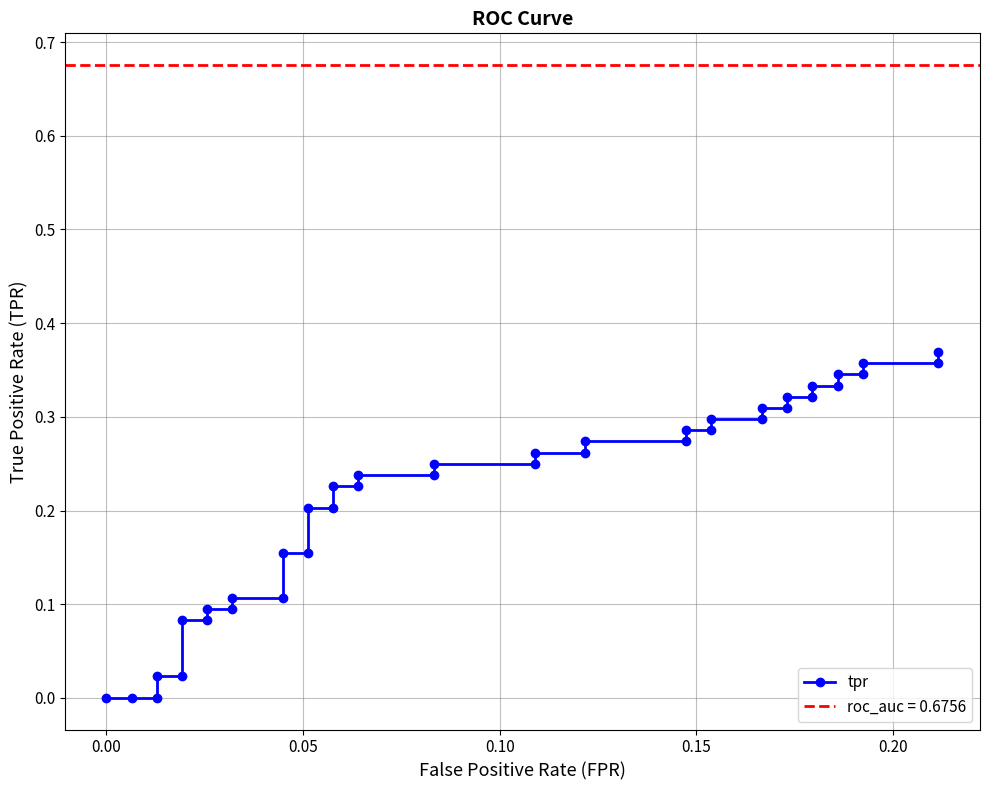

Is it true that the value at 10 is 0.1?

False